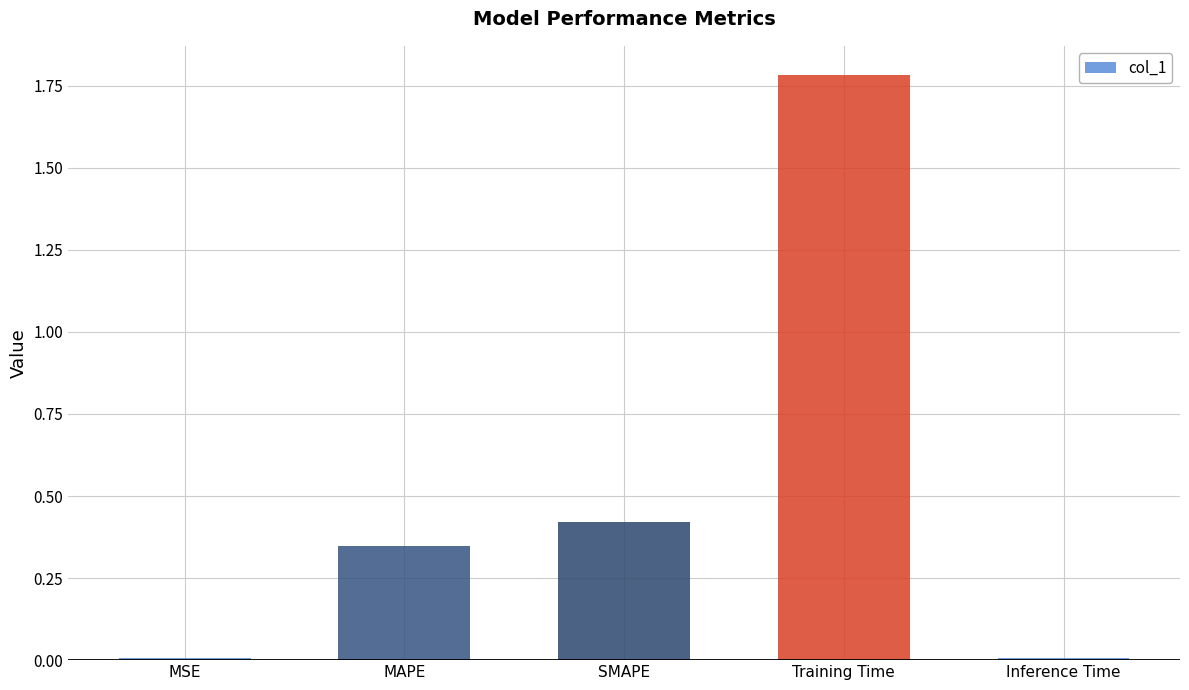

The value at Inference Time is 0.0. True or false?

True